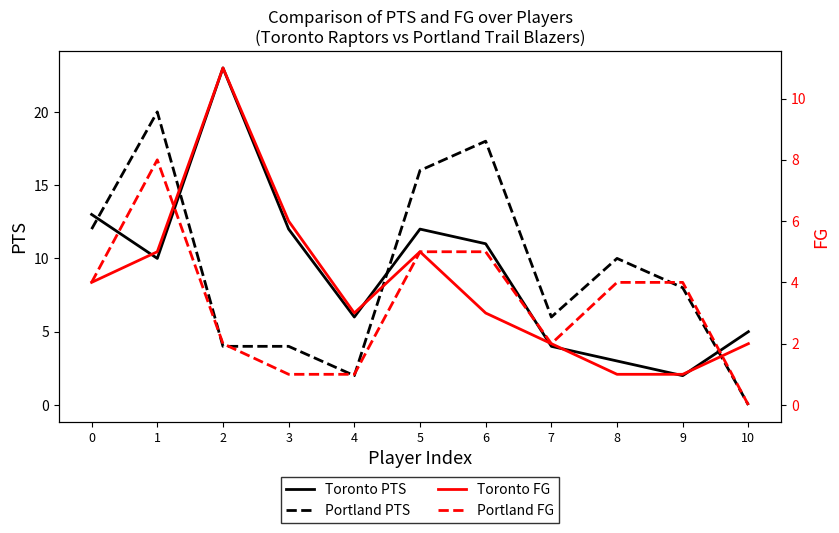

The value of Portland FG at 10 is 0. True or false?

True